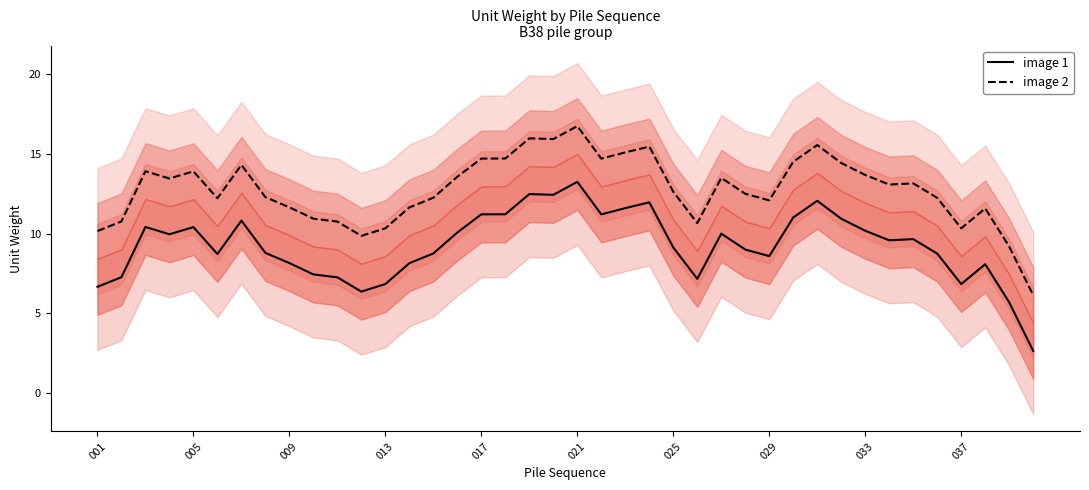

True or false: image 2 and image 1 intersect in this chart.

False